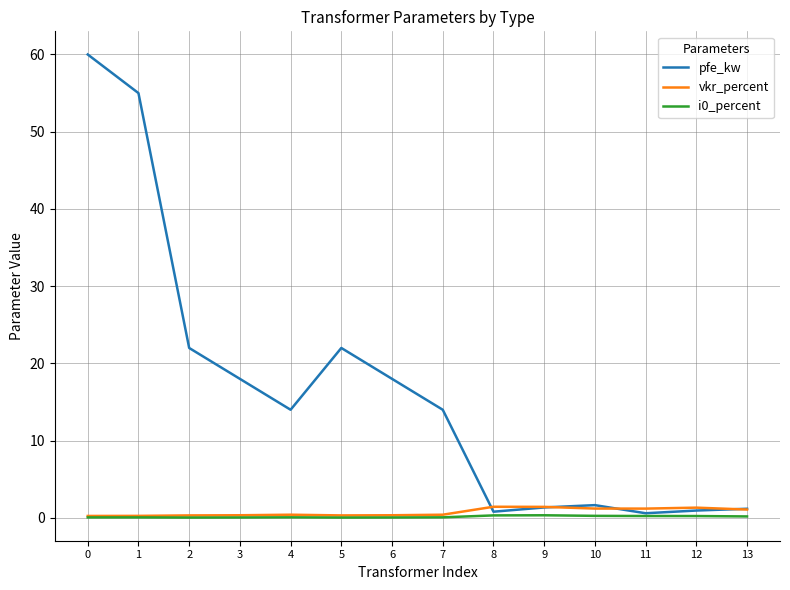

What is the maximum value for pfe_kw?

60.0